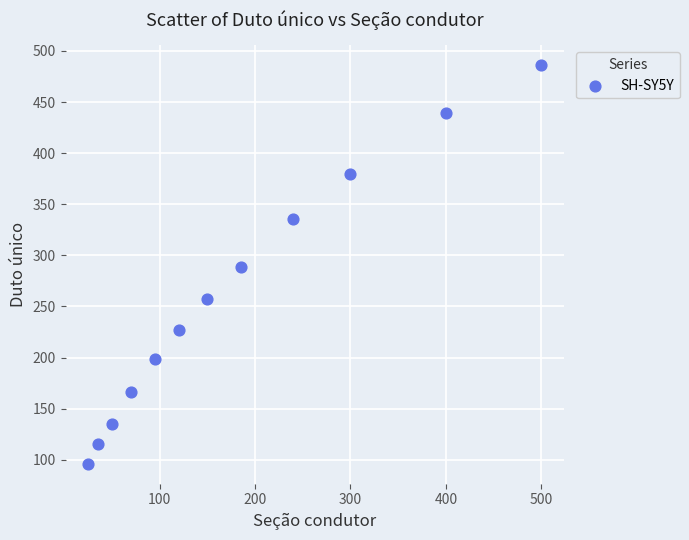

What is the average X value?

181